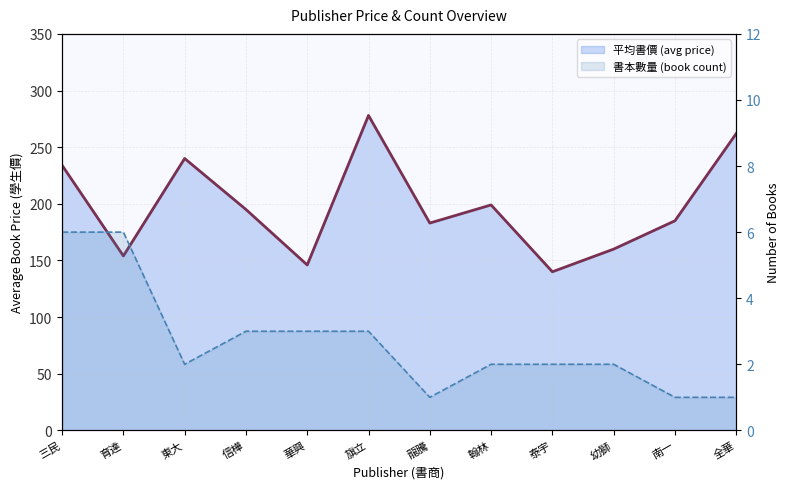

Reading left to right, extract all data points from this chart.

avg_price: 234	154	240	195	146	278	183	199	140	160	185	262
book_count: 6	6	2	3	3	3	1	2	2	2	1	1